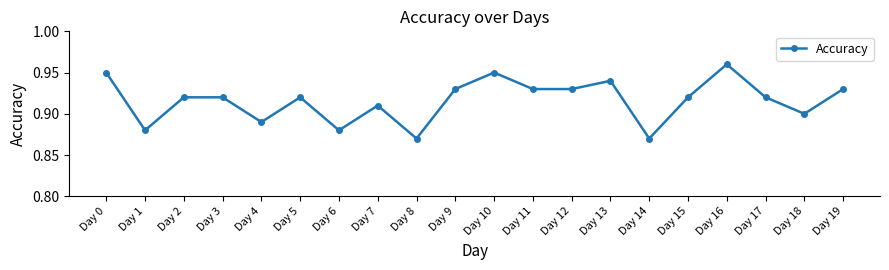

What is the sum of the values at Day 19 and Day 14?

1.8